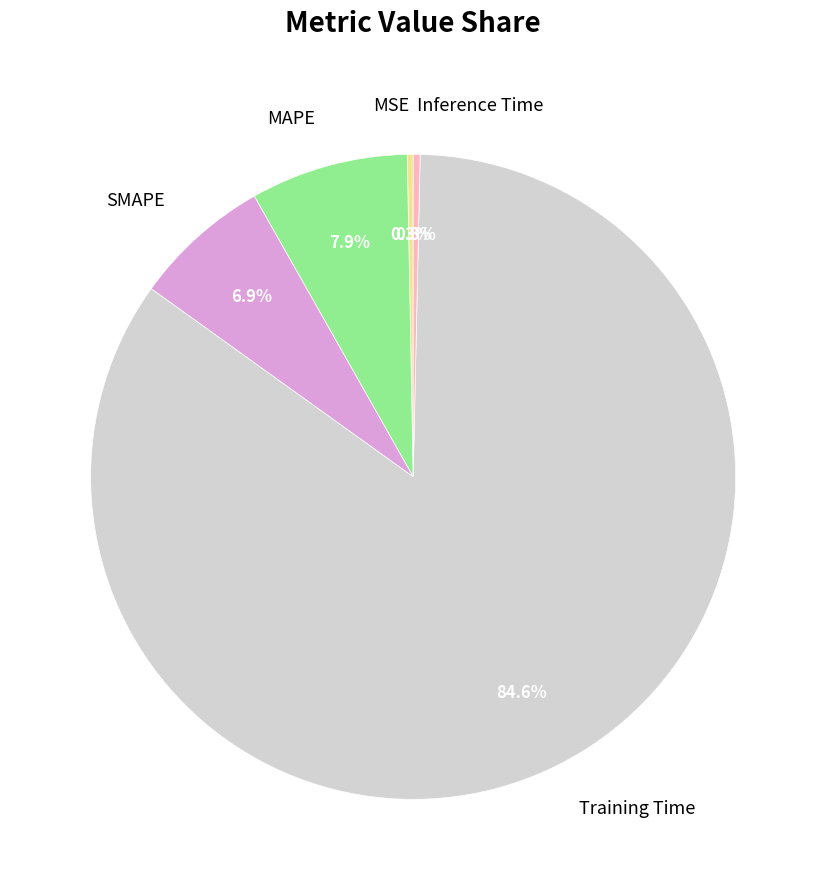

To the nearest percent, what is the average slice percentage?

20%